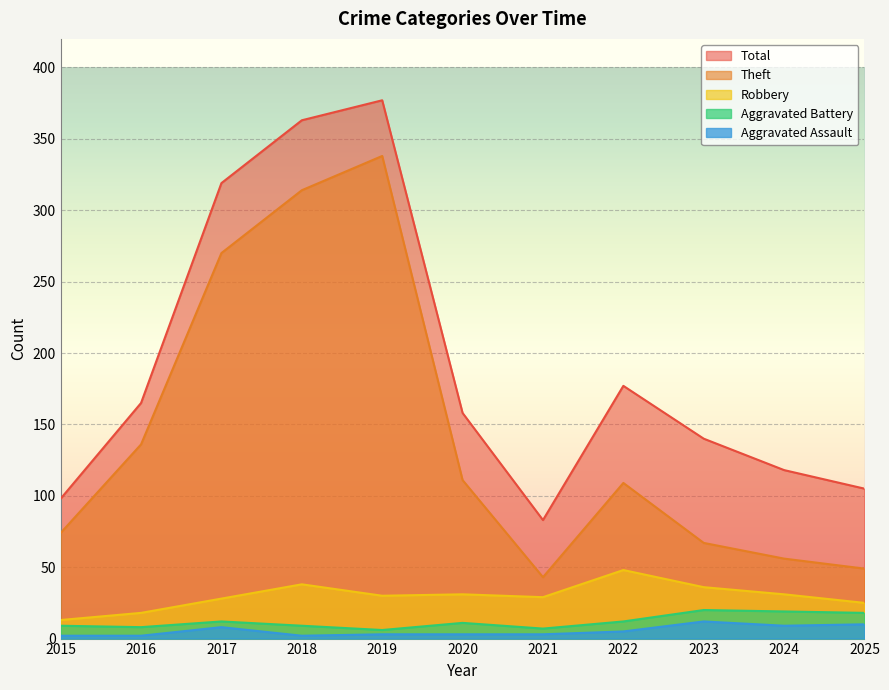

How many data points in Theft are above 109?

5